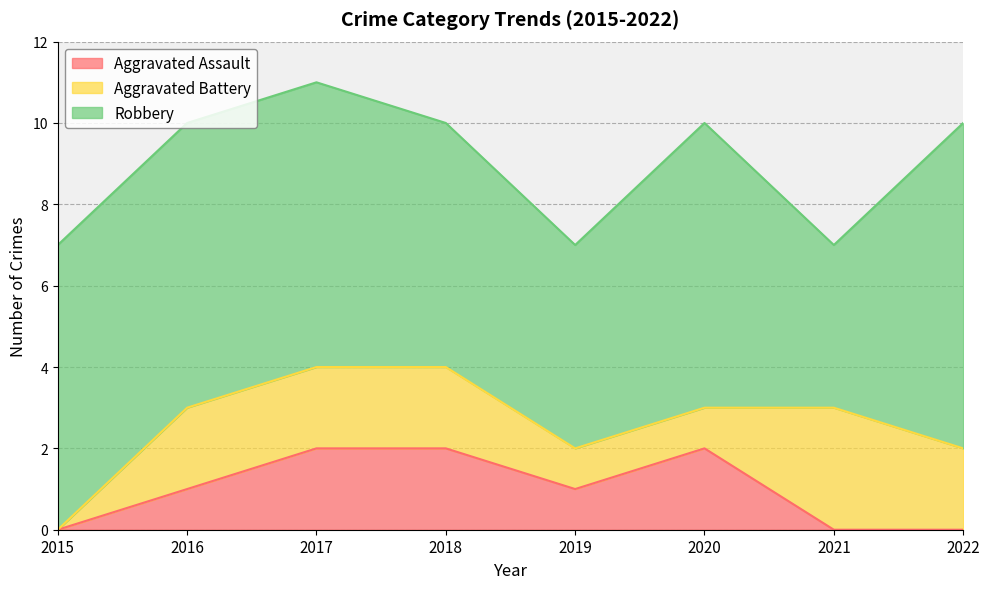

How many series are shown in this chart?

3